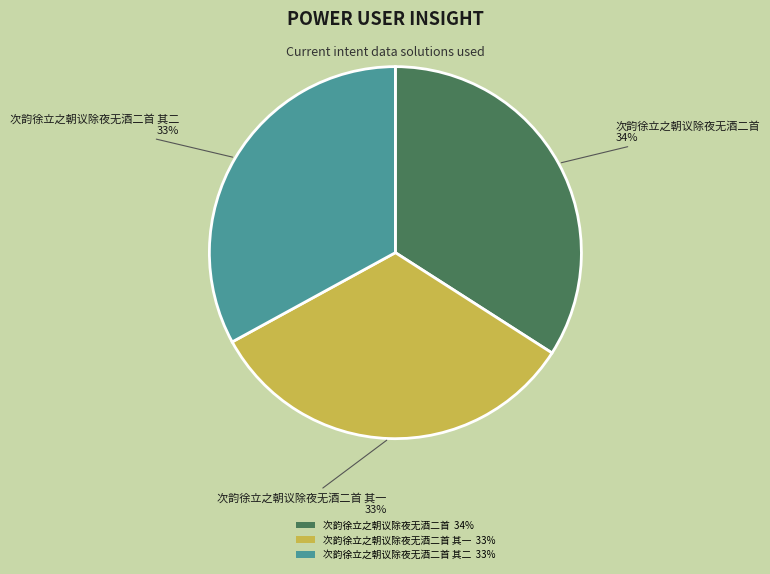

The 次韵徐立之朝议除夜无酒二首 34% slice represents 34% of the pie. True or false?

True